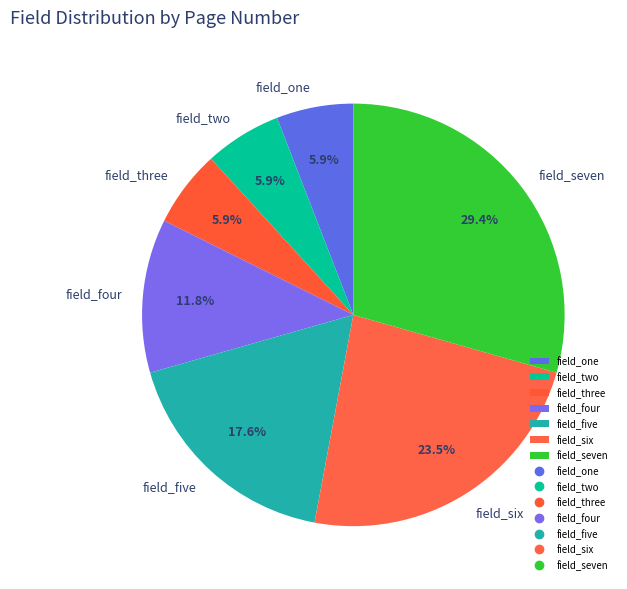

Which slice is the largest?

field_seven